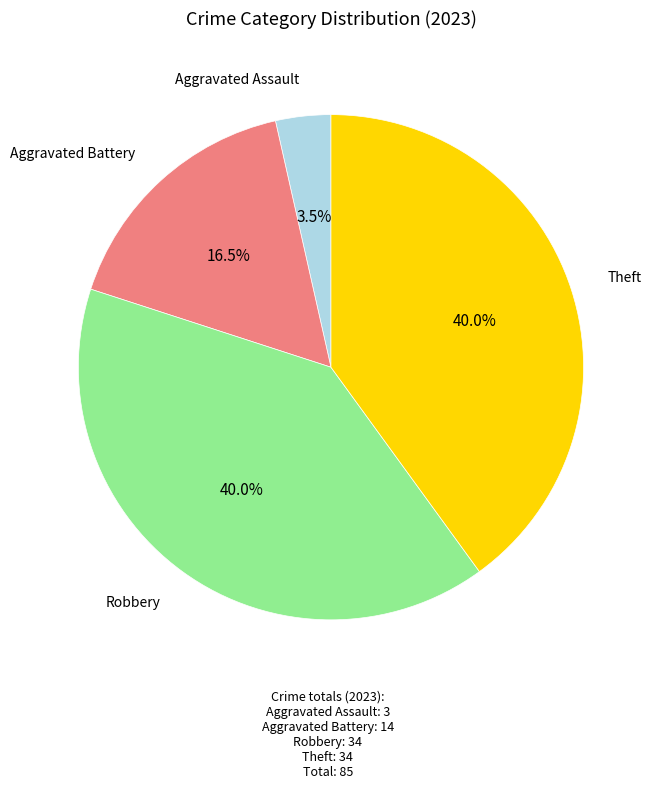

Does any single category account for the majority?

No